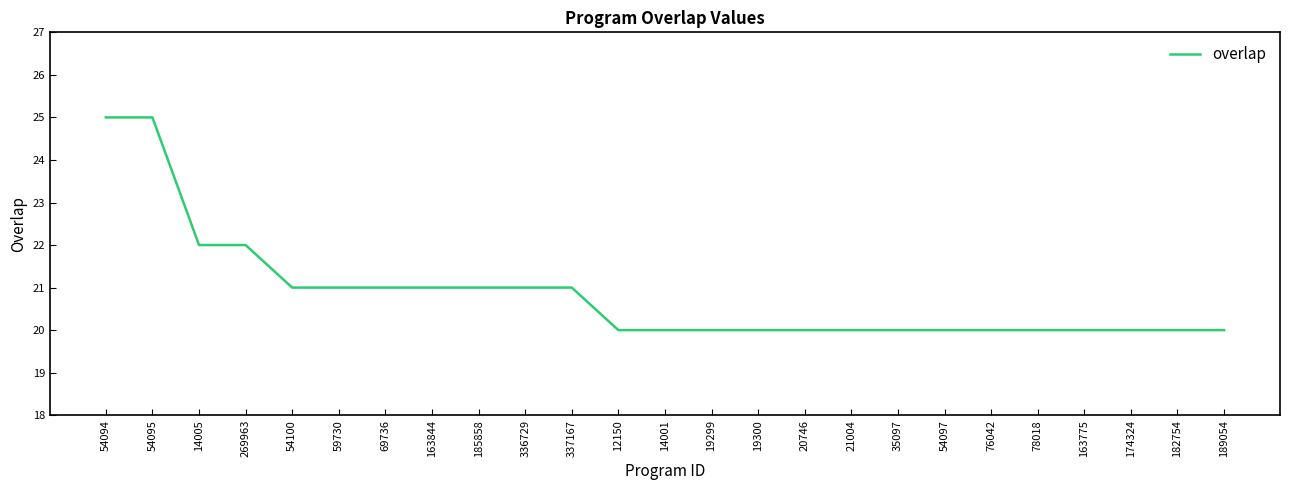

What is the greatest value displayed?

25